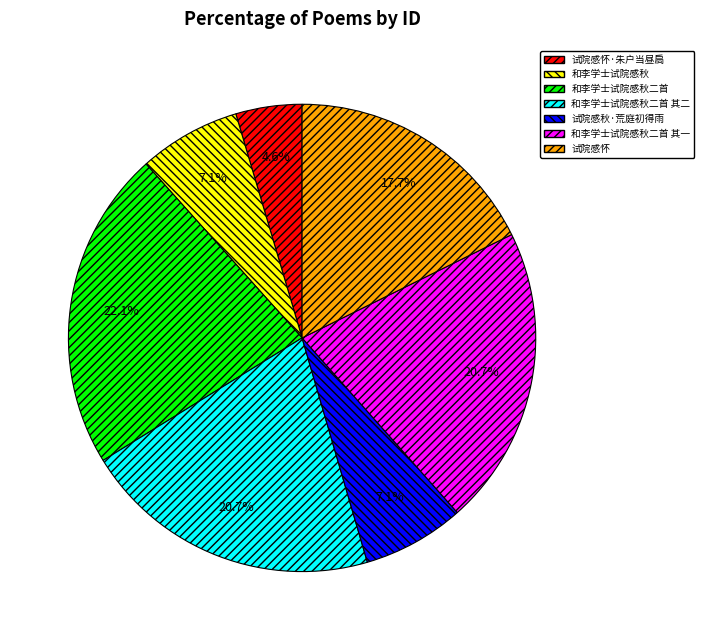

What is the largest slice in the pie chart?

和李学士试院感秋二首